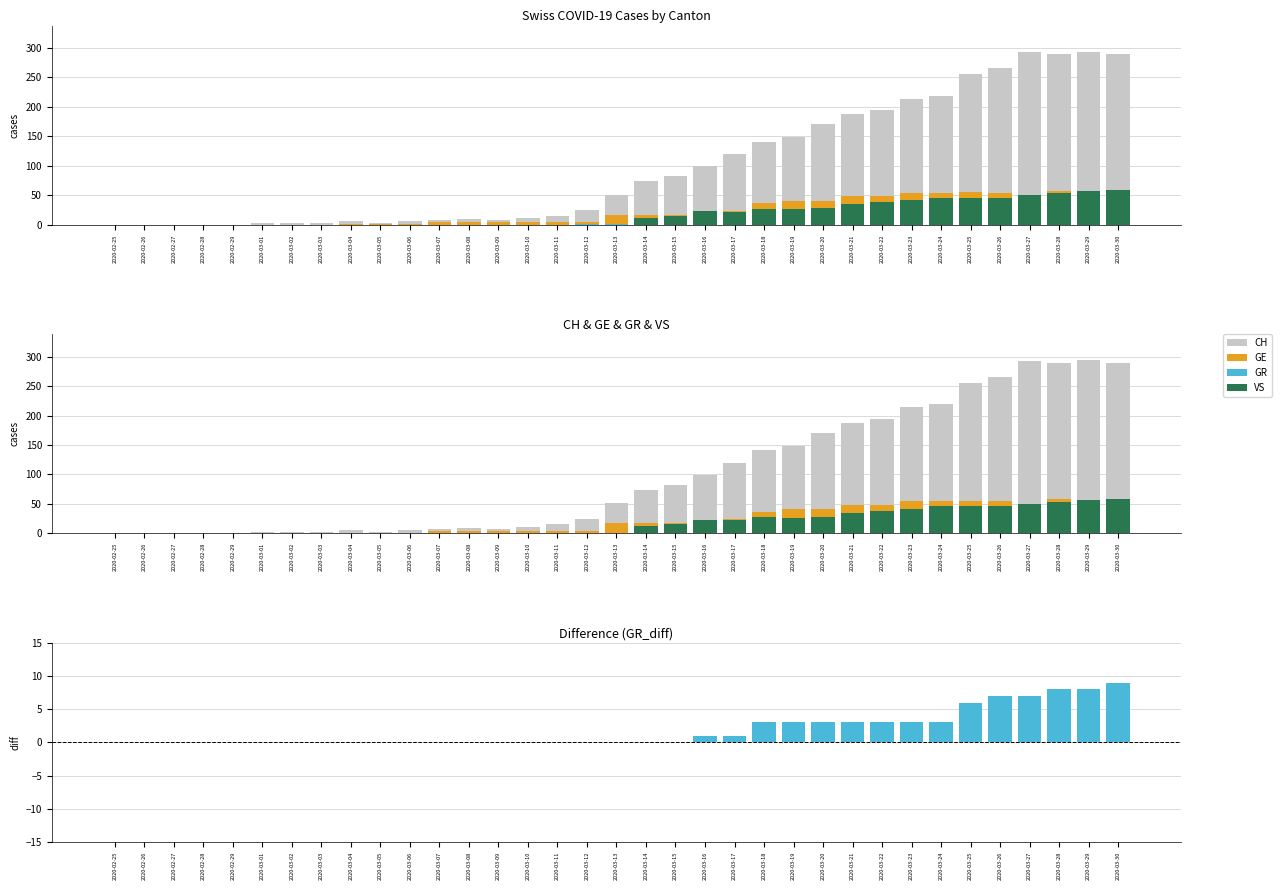

Rank the series at 2020-02-27 from highest to lowest value.

CH, GE, GR, VS, GR_diff